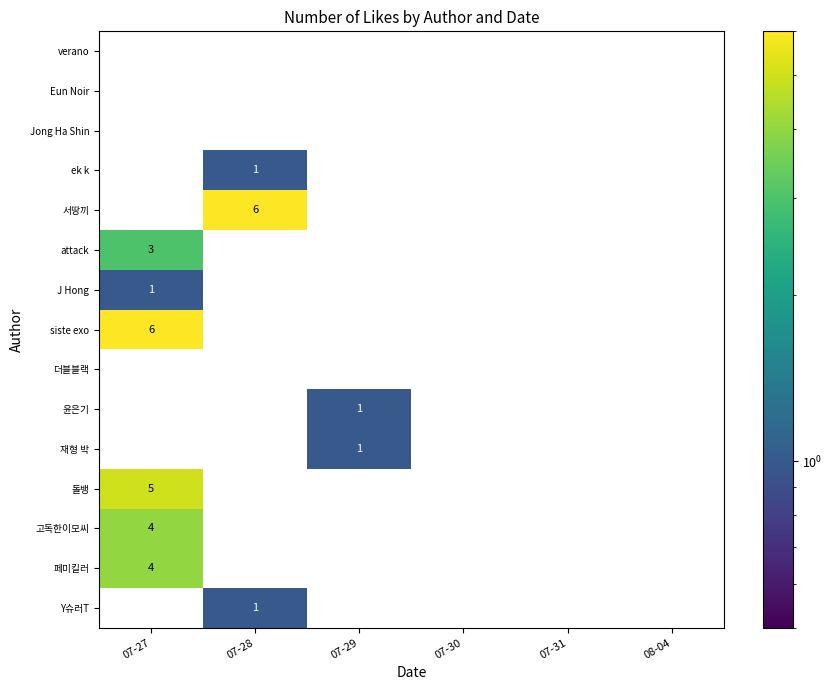

Between 07-27 and 07-31, which series saw the biggest shift?

siste exo